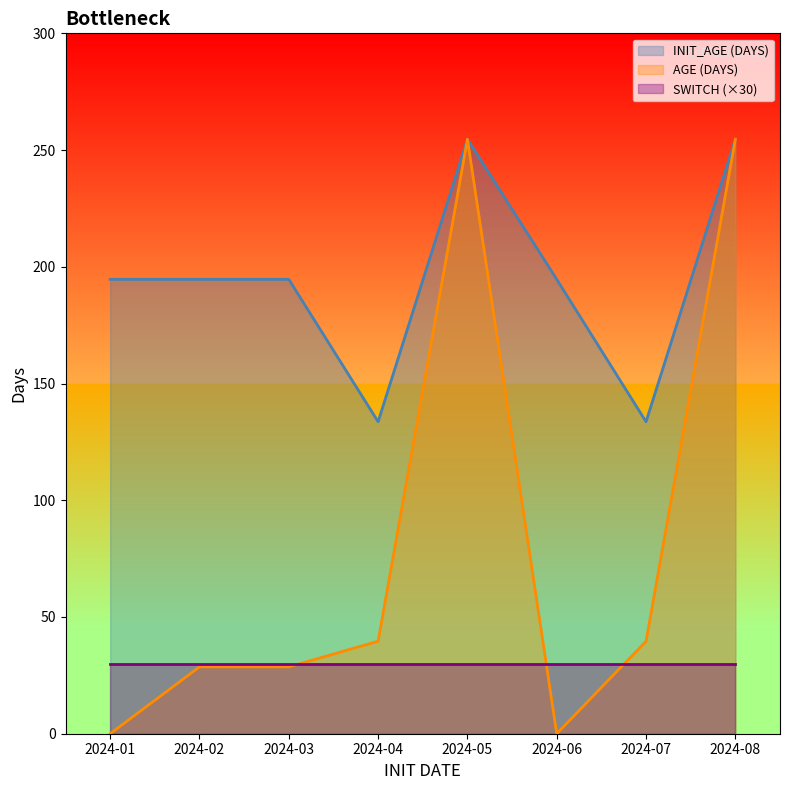

In AGE (DAYS), how many points are lower than both neighbors (excluding endpoints)?

1